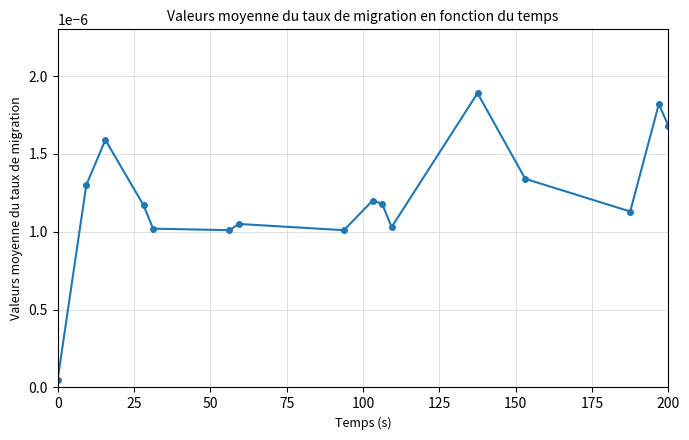

How many points are higher than both their immediate neighbors (excluding endpoints)?

5